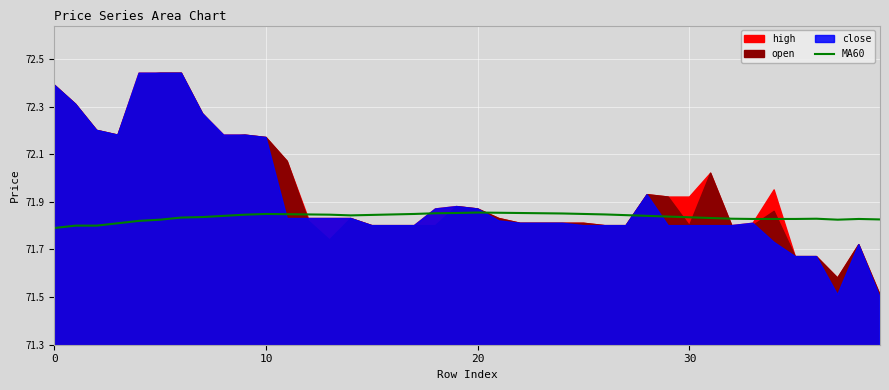

True or false: the data has more than 2 interior local peaks.

True